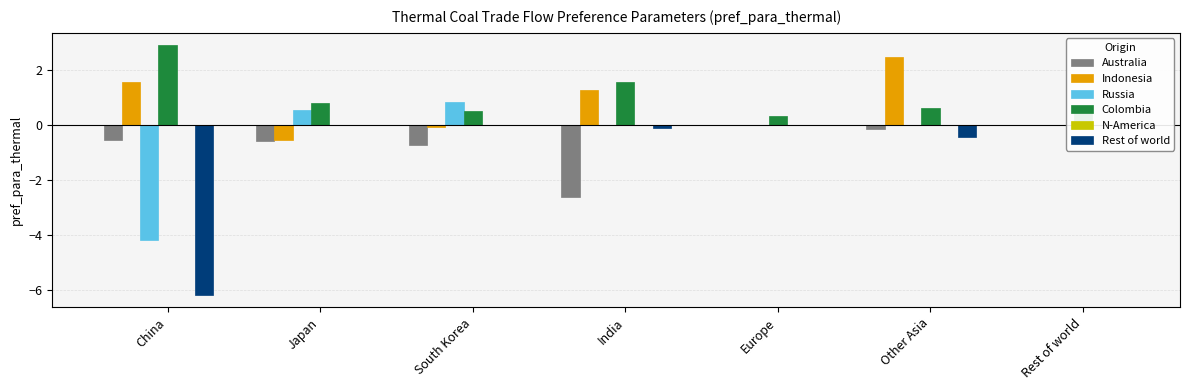

Reading right to left, extract all data points from this chart.

Australia: Rest of world=0.0	Other Asia=-0.1	Europe=0.0	India=-2.6	South Korea=-0.7	Japan=-0.6	China=-0.5
Indonesia: Rest of world=0.0	Other Asia=2.5	Europe=0.0	India=1.3	South Korea=-0.1	Japan=-0.6	China=1.6
Russia: Rest of world=0.0	Other Asia=0.0	Europe=0.0	India=0.0	South Korea=0.8	Japan=0.6	China=-4.2
Colombia: Rest of world=0.7	Other Asia=0.6	Europe=0.3	India=1.6	South Korea=0.5	Japan=0.8	China=2.9
N-America: Rest of world=0.0	Other Asia=0.0	Europe=0.0	India=0.0	South Korea=0.0	Japan=0.0	China=0.0
Rest of world: Rest of world=0.0	Other Asia=-0.4	Europe=0.0	India=-0.1	South Korea=0.0	Japan=0.0	China=-6.2